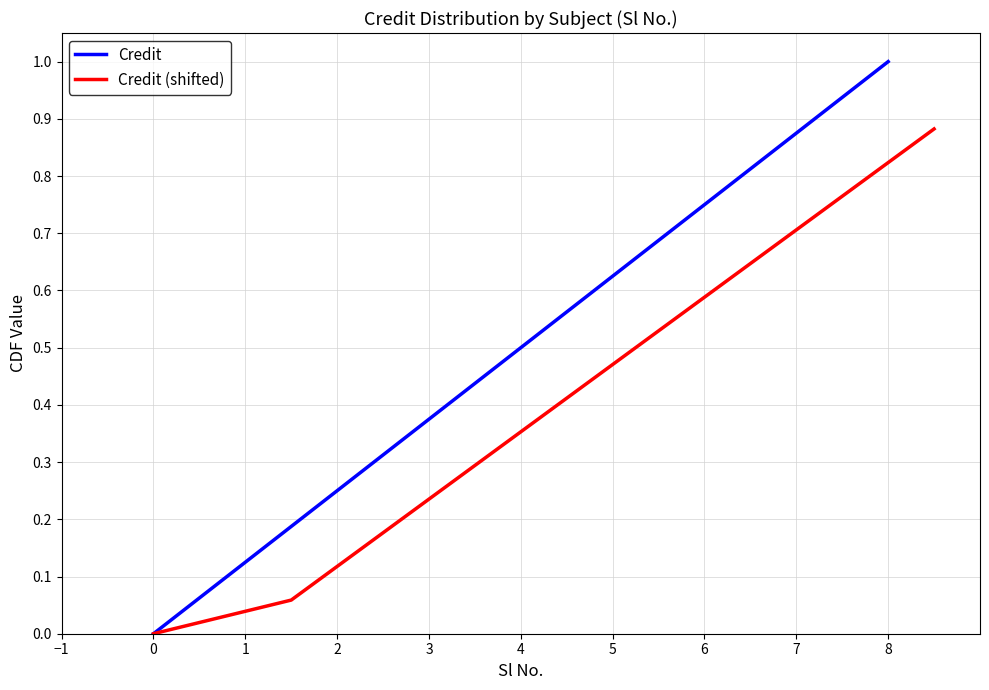

What is the highest value of the Credit series?

1.0